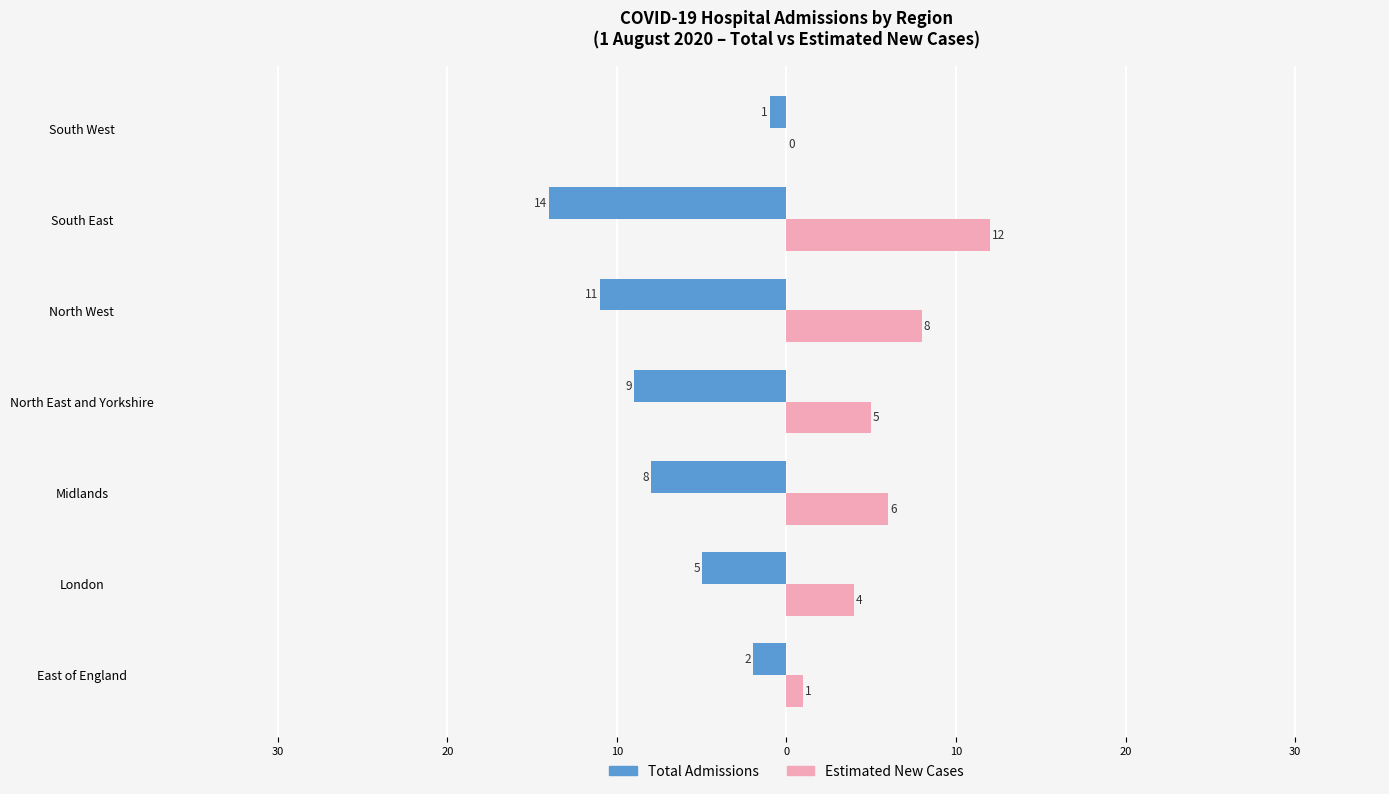

What is the sum of all Estimated New Cases values?

36